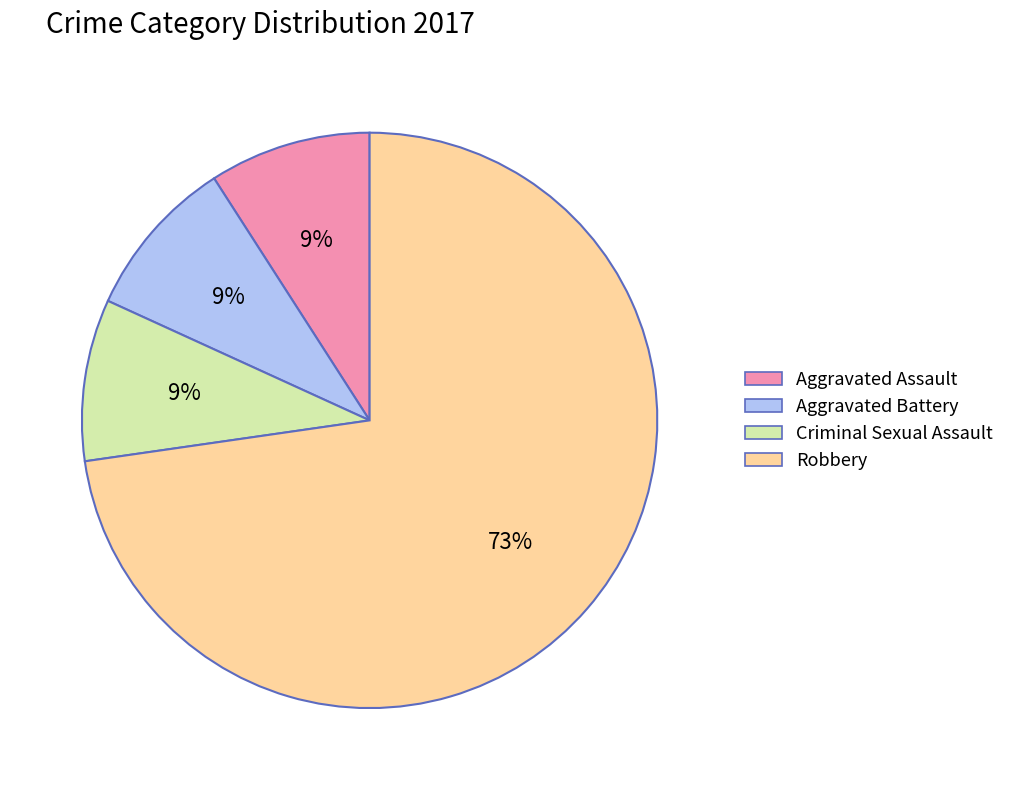

Do Aggravated Assault and Aggravated Battery together represent more than half of the pie?

No